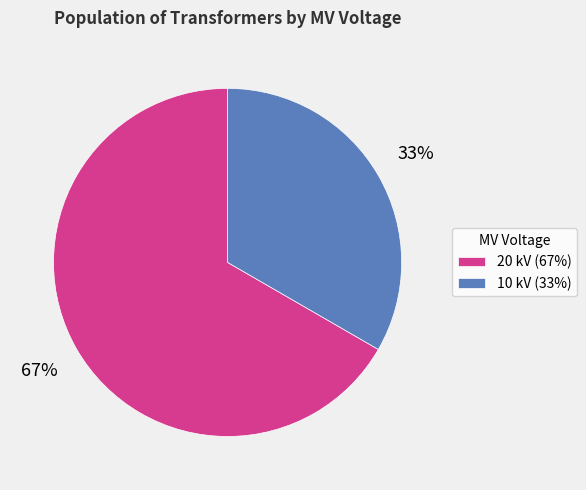

What is the largest slice in the pie chart?

20 kV (67%)